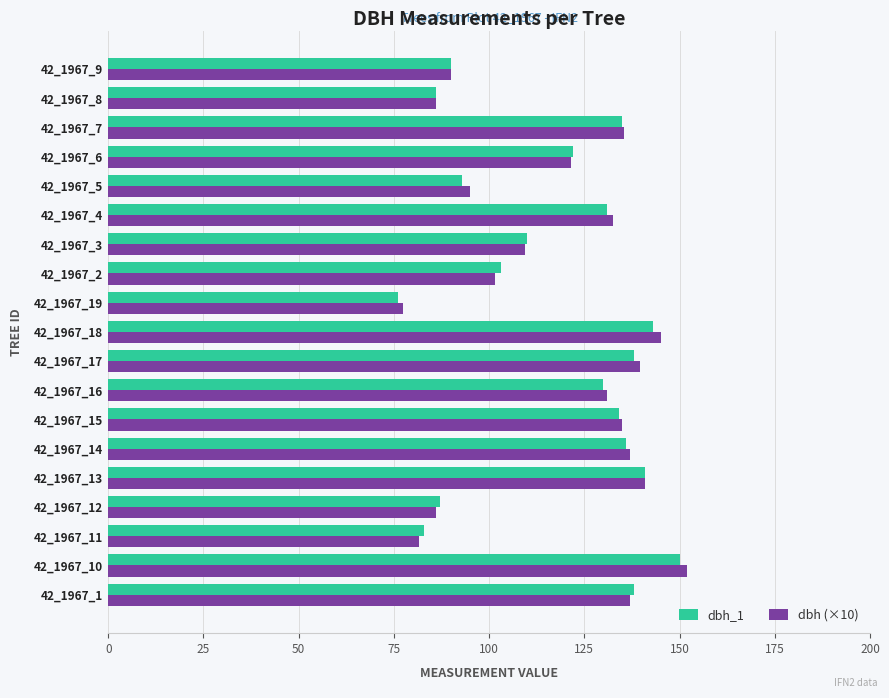

What are all the series names shown in the legend?

dbh_1, dbh (×10)